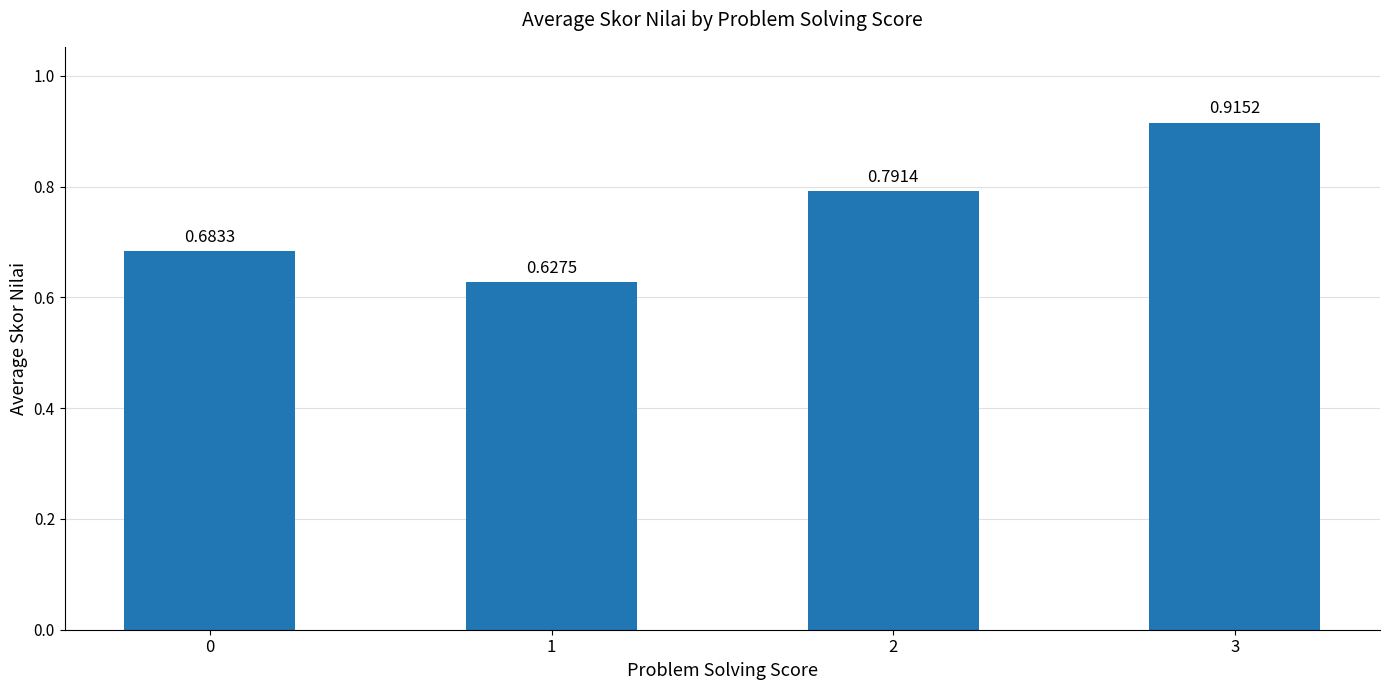

What is the difference between the maximum and minimum values?

0.3